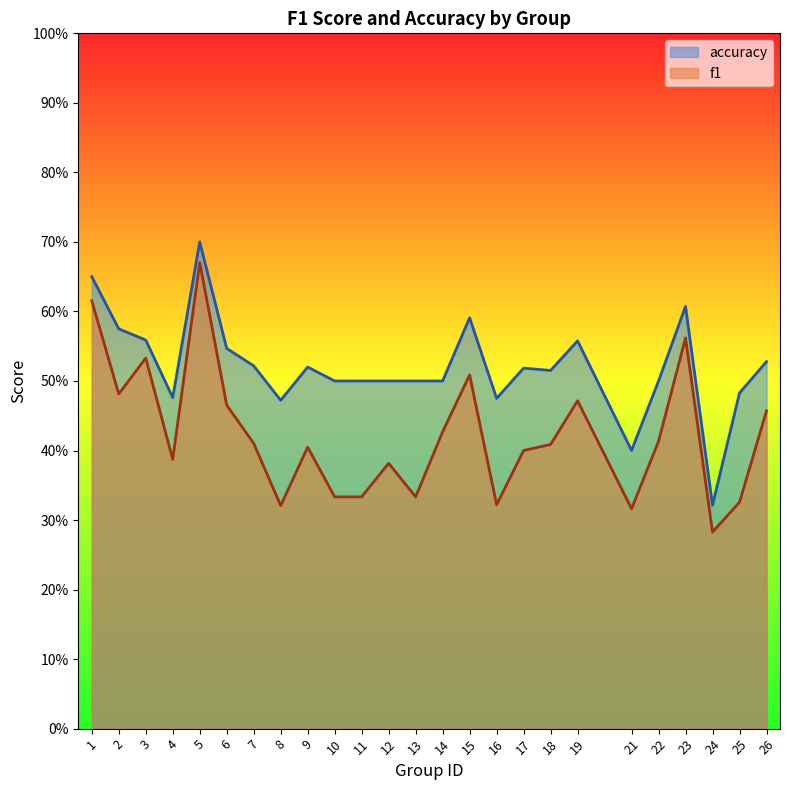

Is it true that f1 equals 0.6 at 19?

False